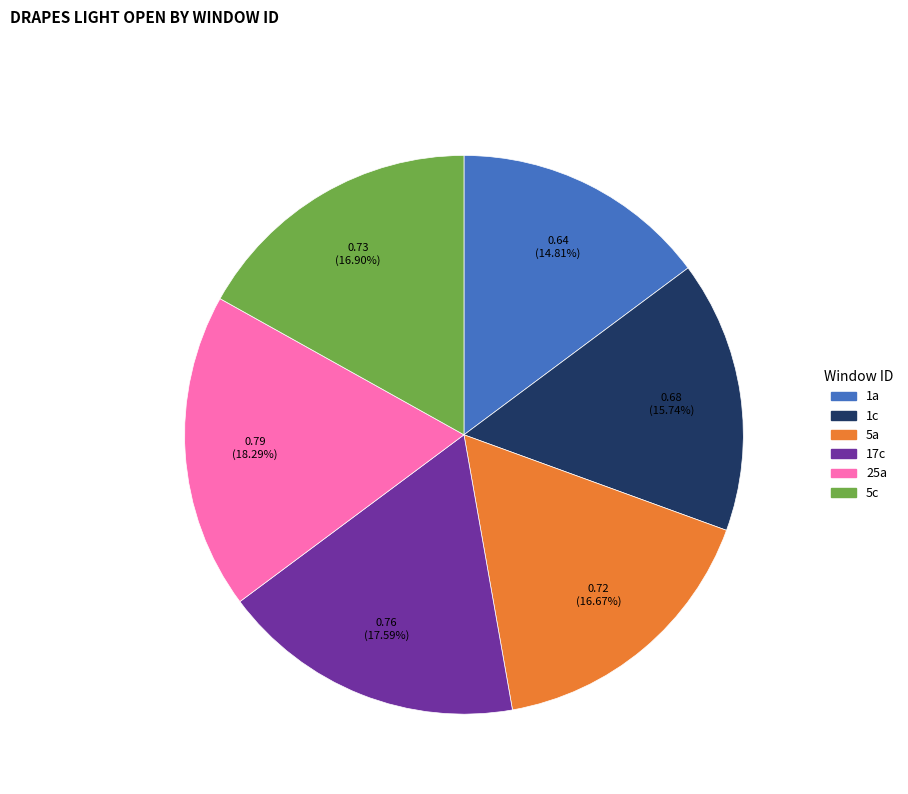

What percentage is NOT represented by 5a?

83.3%